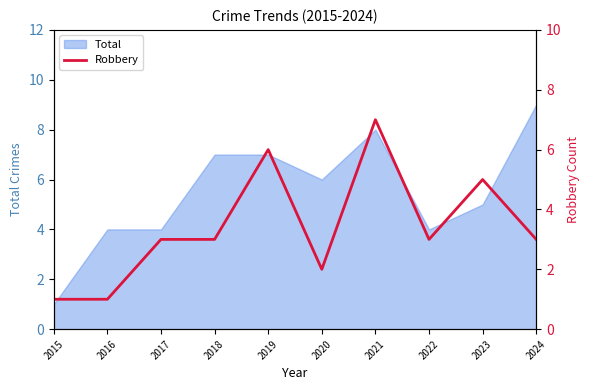

Which category has the lowest value across all series?

2015